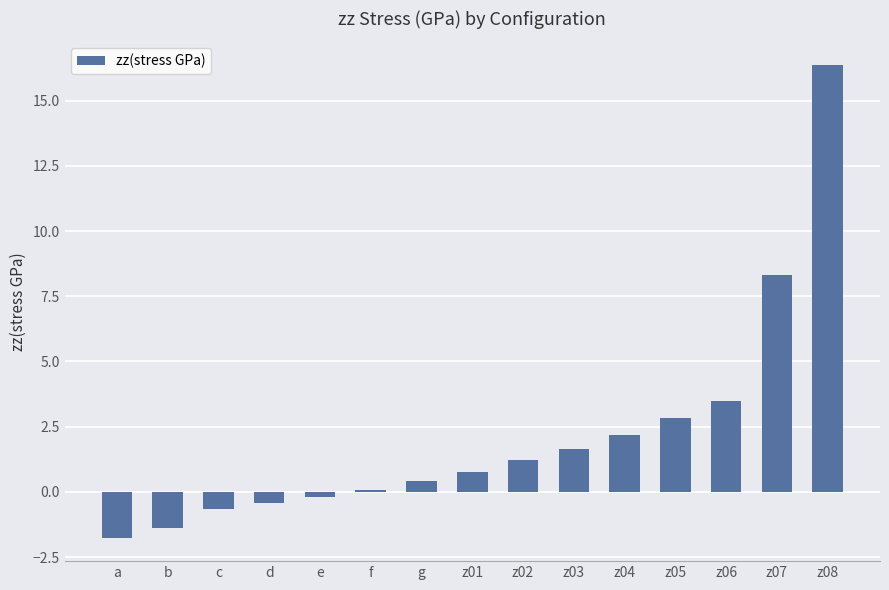

At which label does the data first exceed 0?

f